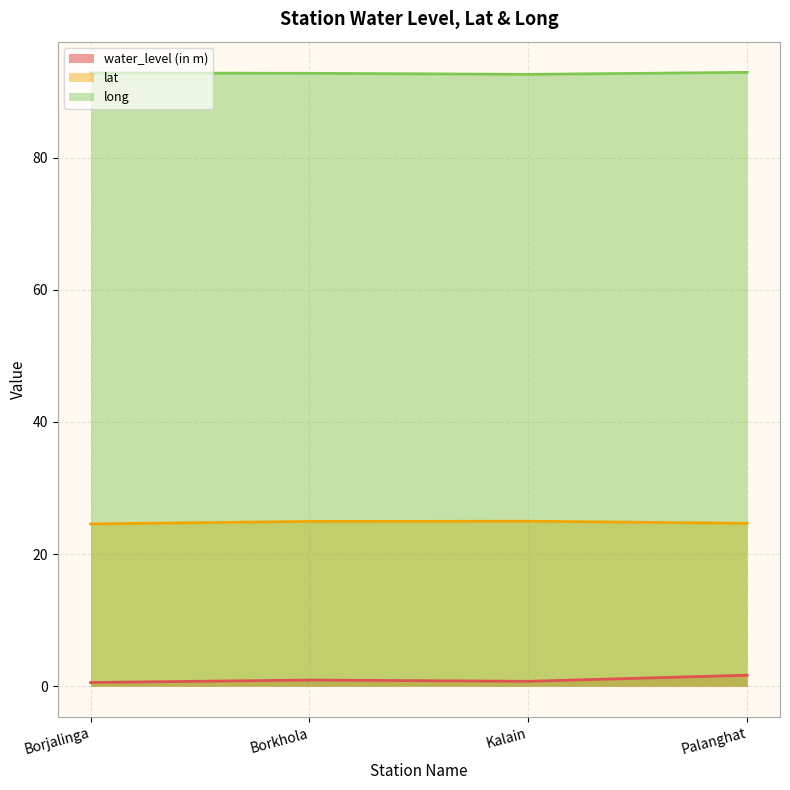

What is the label of the 2nd point from the left?

Borkhola